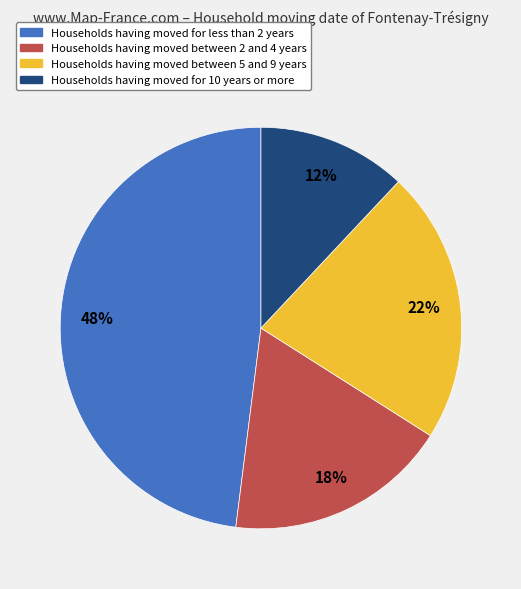

To the nearest percent, what is the difference between the largest and smallest slice percentages?

36%